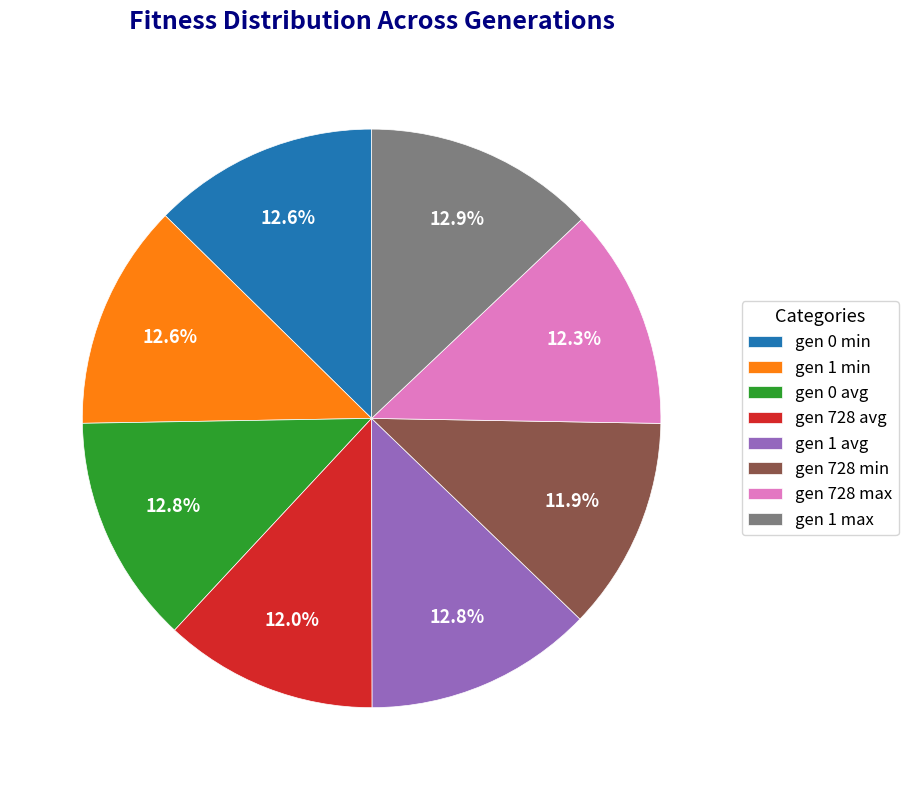

Is gen 0 avg the majority of the pie?

No